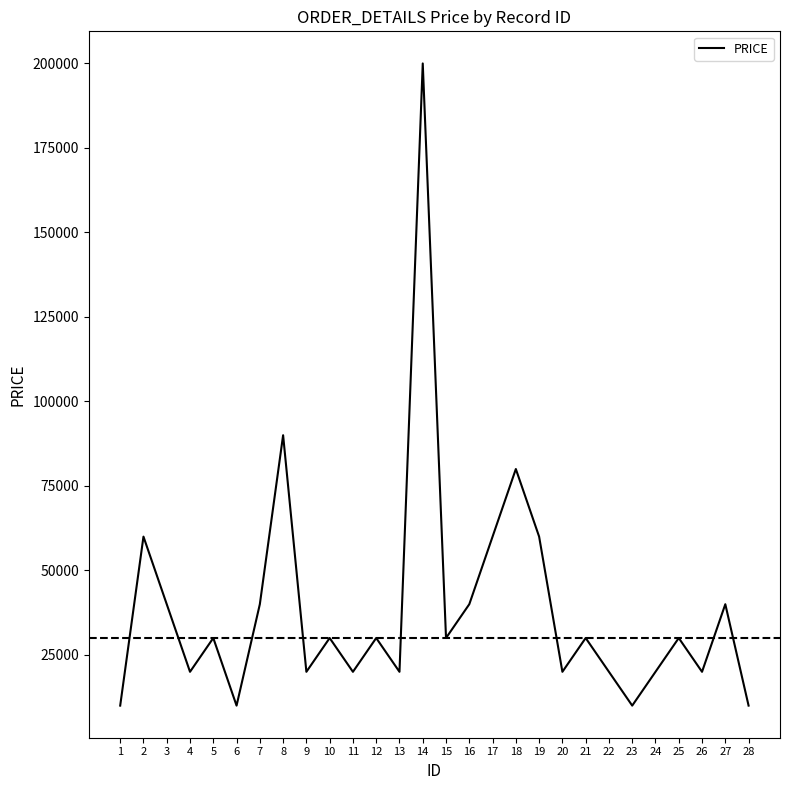

Where is the first local maximum?

2